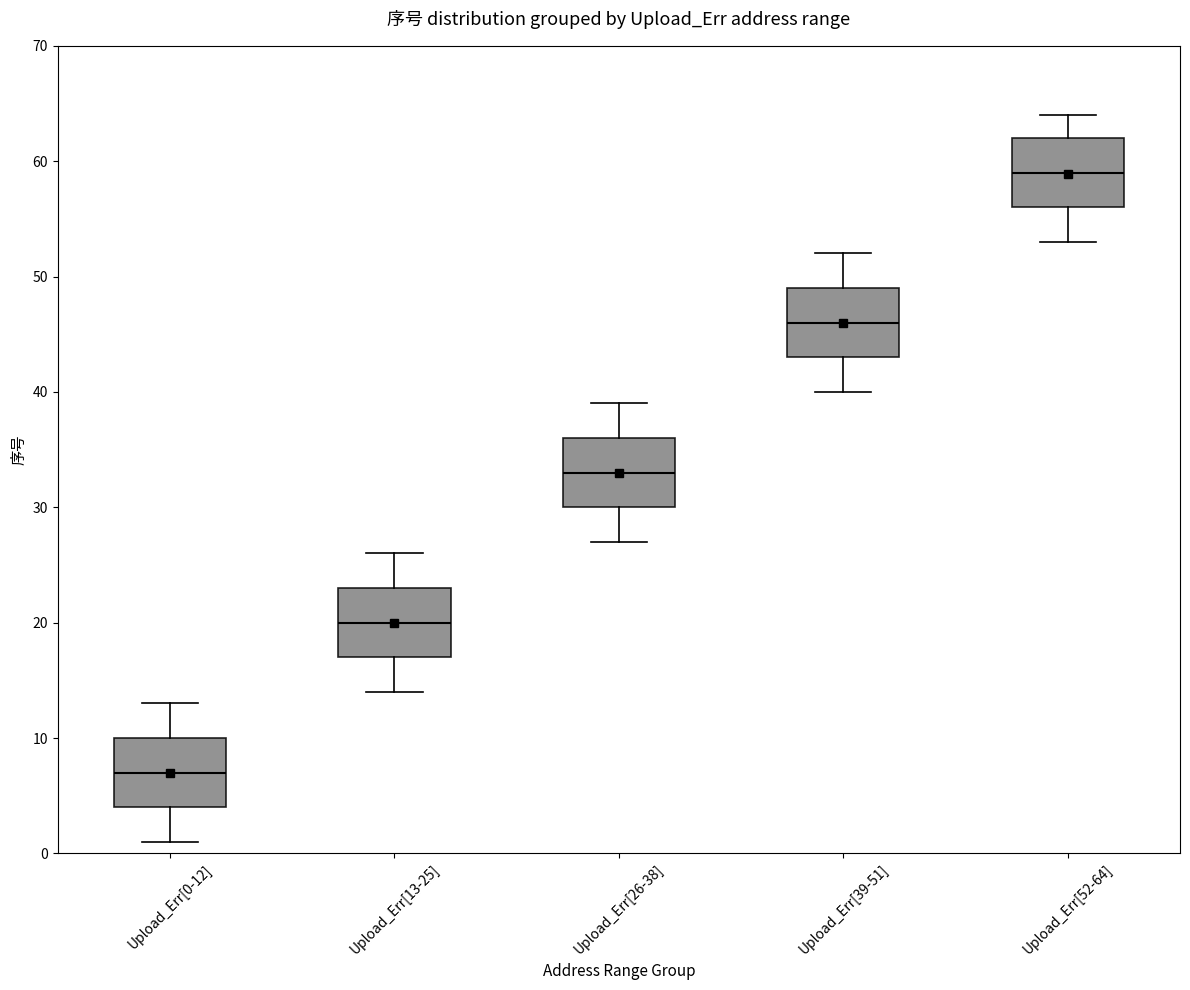

Reading left to right, read every box against the y-axis: the position of its median line, the range the box covers, and the ends of its whiskers. The values are not printed on the chart, so give them approximately, as read against the axis.

Upload_Err[0-12]: median 7, box 4 to 10, whiskers 1 to 13
Upload_Err[13-25]: median 20, box 17 to 23, whiskers 14 to 26
Upload_Err[26-38]: median 33, box 30 to 36, whiskers 27 to 39
Upload_Err[39-51]: median 46, box 43 to 49, whiskers 40 to 52
Upload_Err[52-64]: median 59, box 56 to 62, whiskers 53 to 64